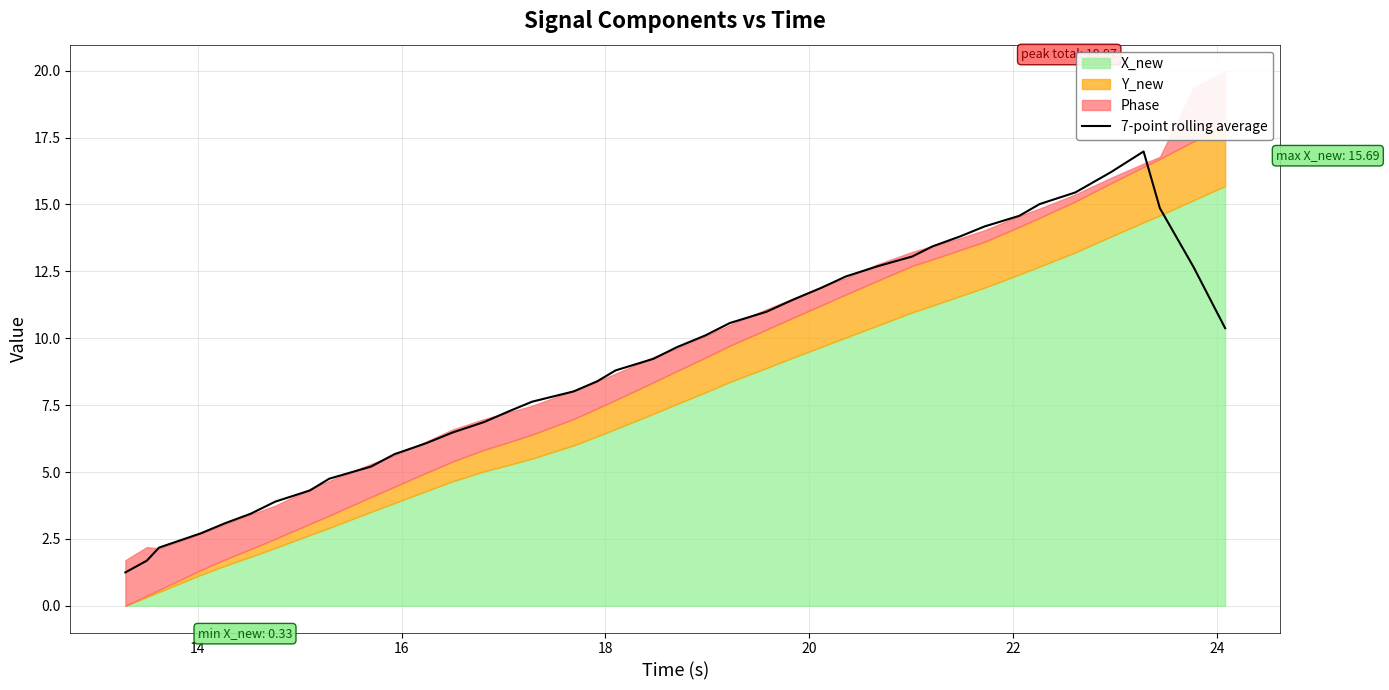

What is the highest value of the 7-point rolling average series?

17.0